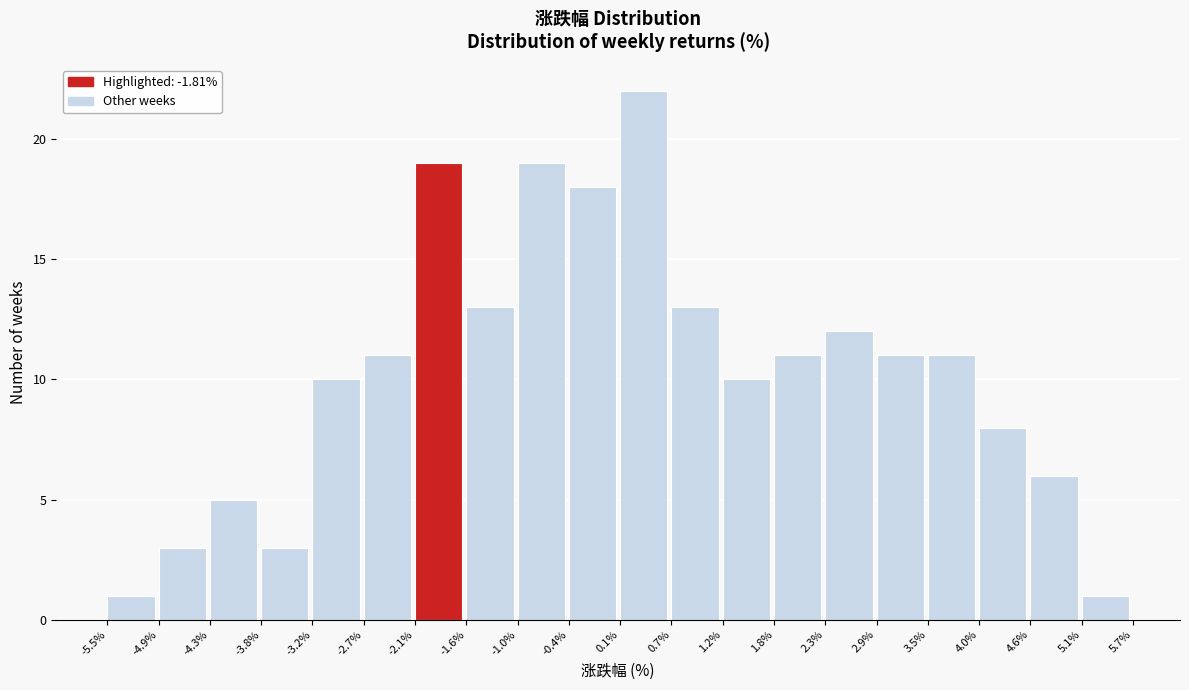

Reading left to right, list every bar in this chart as the range it spans on the x-axis followed by its height. The values are not printed on the chart, so give them approximately, as read against the axis.

-5.5% to -4.9%: 1
-4.9% to -4.3%: 3
-4.3% to -3.8%: 5
-3.8% to -3.2%: 3
-3.2% to -2.7%: 10
-2.7% to -2.1%: 11
-2.1% to -1.6%: 19
-1.6% to -1.0%: 13
-1.0% to -0.4%: 19
-0.4% to 0.1%: 18
0.1% to 0.7%: 22
0.7% to 1.2%: 13
1.2% to 1.8%: 10
1.8% to 2.3%: 11
2.3% to 2.9%: 12
2.9% to 3.5%: 11
3.5% to 4.0%: 11
4.0% to 4.6%: 8
4.6% to 5.1%: 6
5.1% to 5.7%: 1